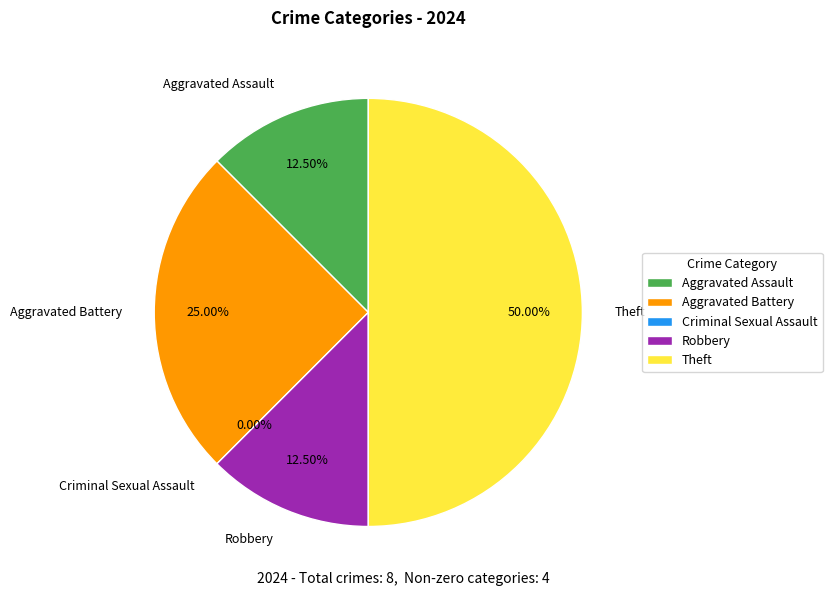

To the nearest percent, what is the combined percentage of Aggravated Battery and Robbery?

38%